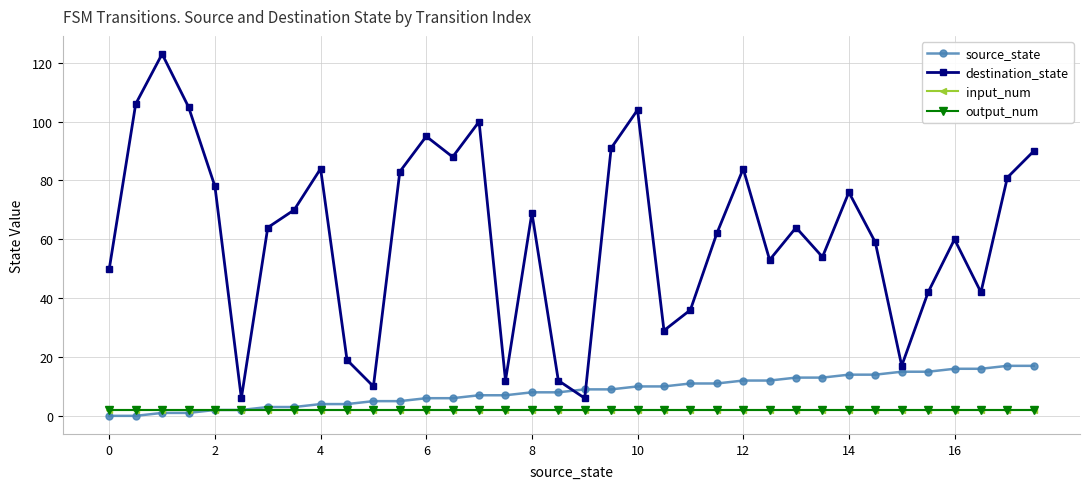

Is this an area chart (filled region under the line)?

No